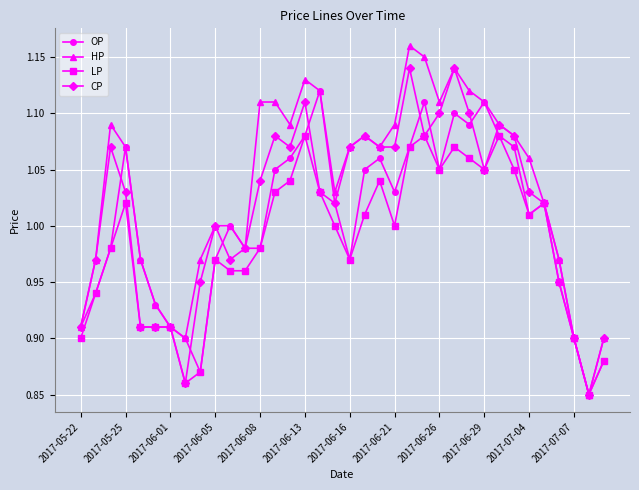

Which series has the largest total across all categories?

HP